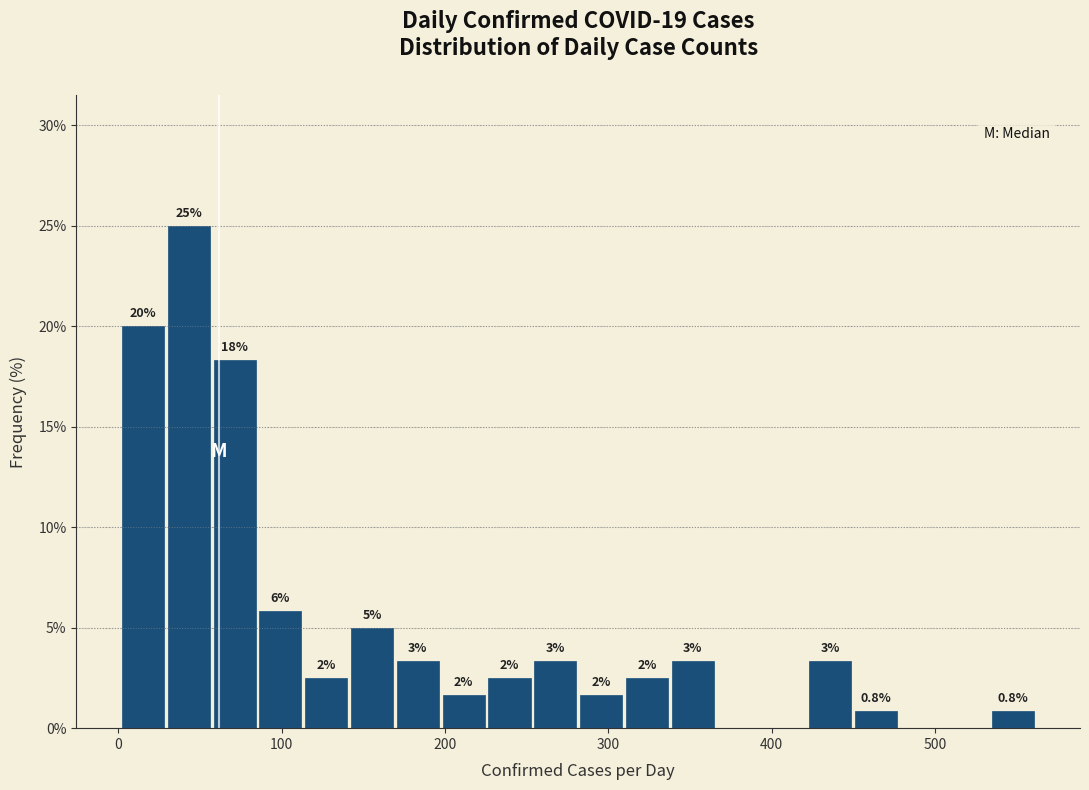

Read against the x-axis, roughly where is the centre of the tallest bar?

40